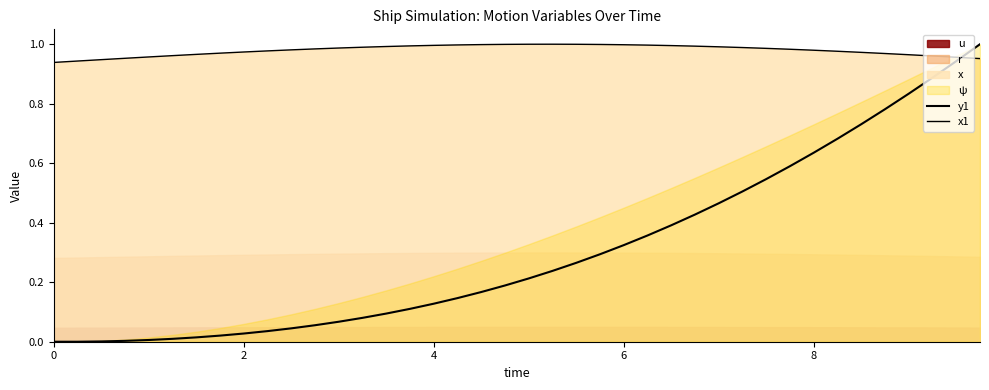

Does the chart display data point markers on the line(s)?

No